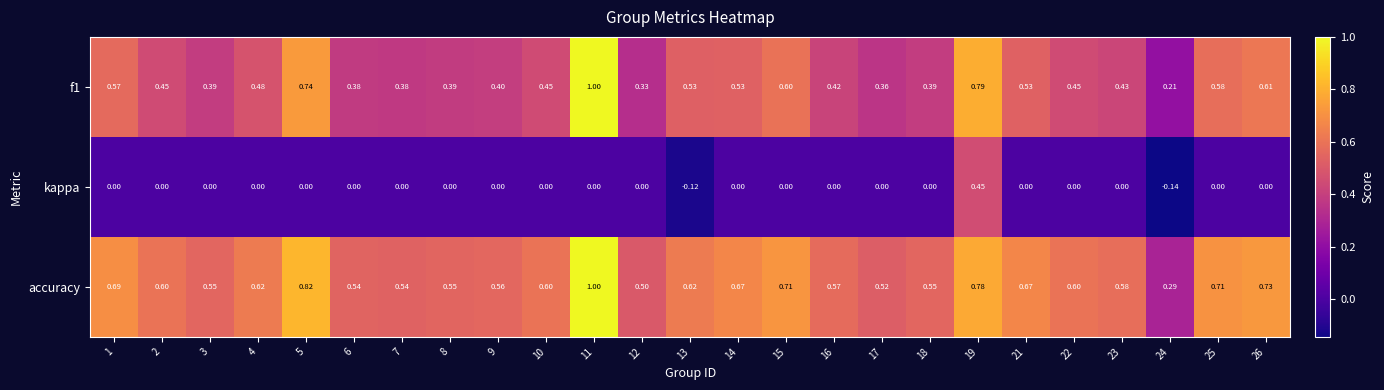

Is the value of f1 at 11 greater than the value of kappa at 4?

Yes